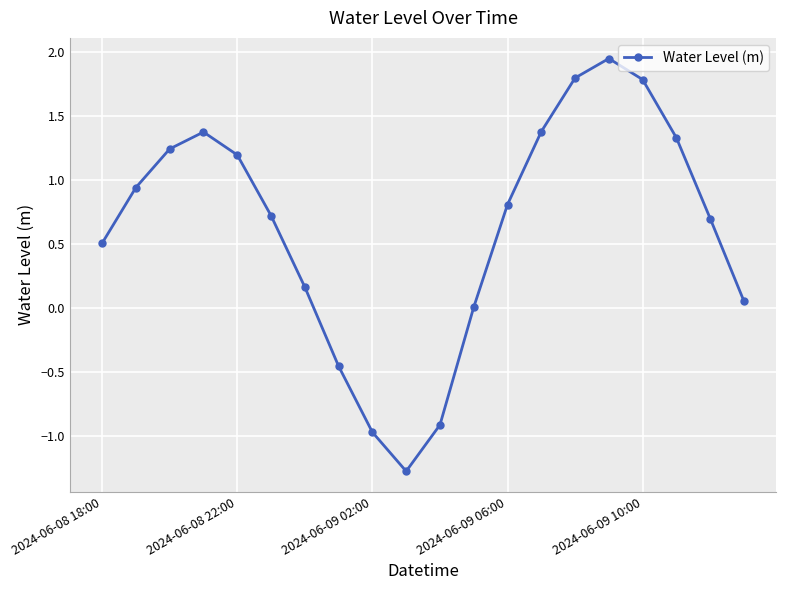

True or false: the data has more than 2 interior local peaks.

False